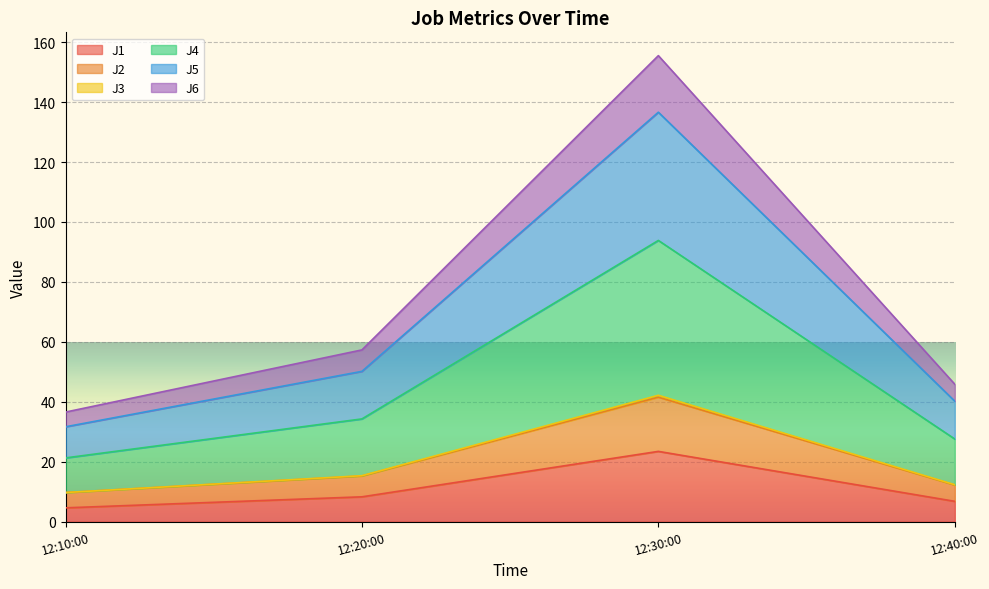

At which category is the sum across all series the highest?

12:30:00